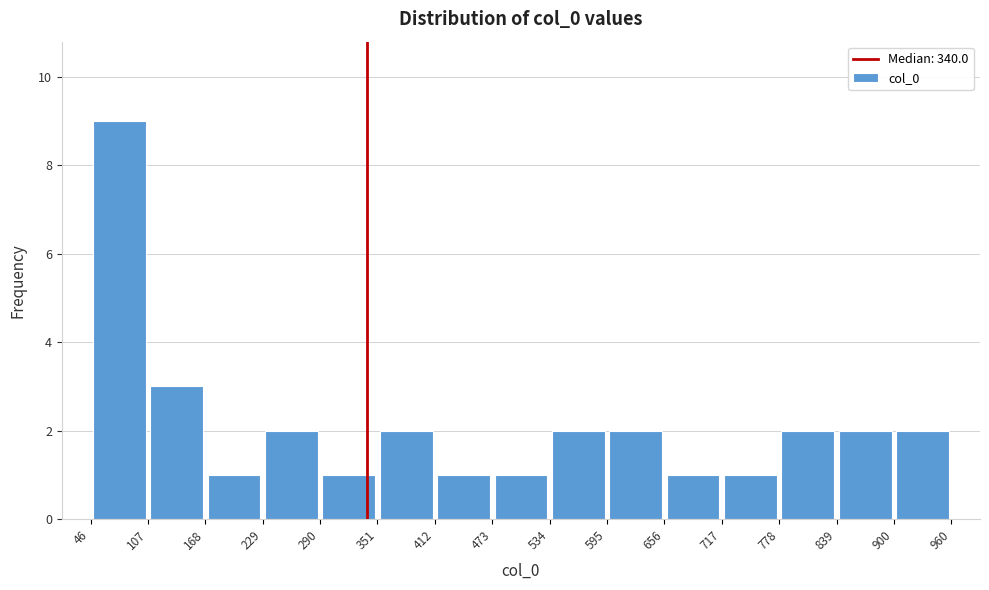

Reading left to right, list every bar in this chart as the range it spans on the x-axis followed by its height. The values are not printed on the chart, so give them approximately, as read against the axis.

46 to 107: 9
107 to 168: 3
168 to 229: 1
229 to 290: 2
290 to 351: 1
351 to 412: 2
412 to 473: 1
473 to 534: 1
534 to 595: 2
595 to 656: 2
656 to 717: 1
717 to 778: 1
778 to 839: 2
839 to 900: 2
900 to 960: 2